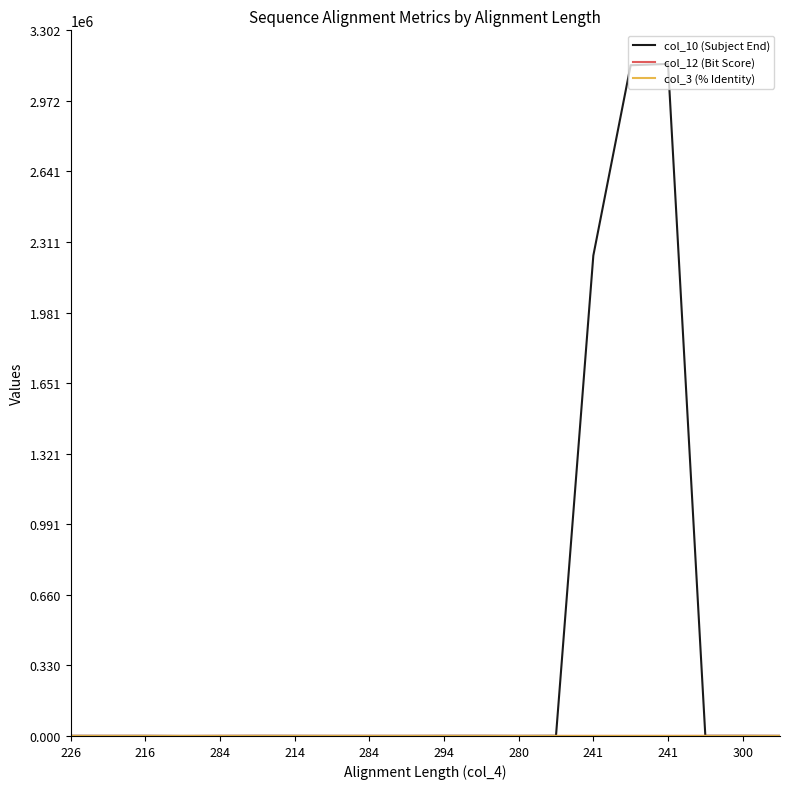

Which series has the largest total across all categories?

col_10 (Subject End)